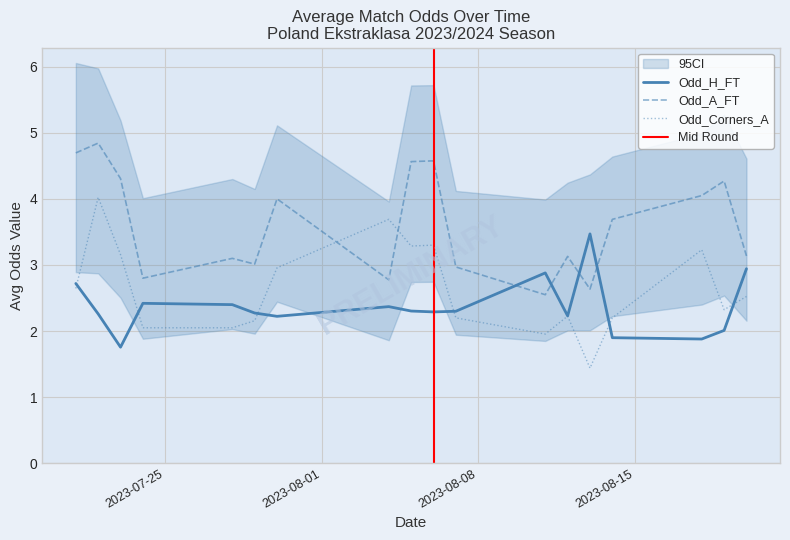

What is the lowest value of the Odd_Corners_A series?

1.4